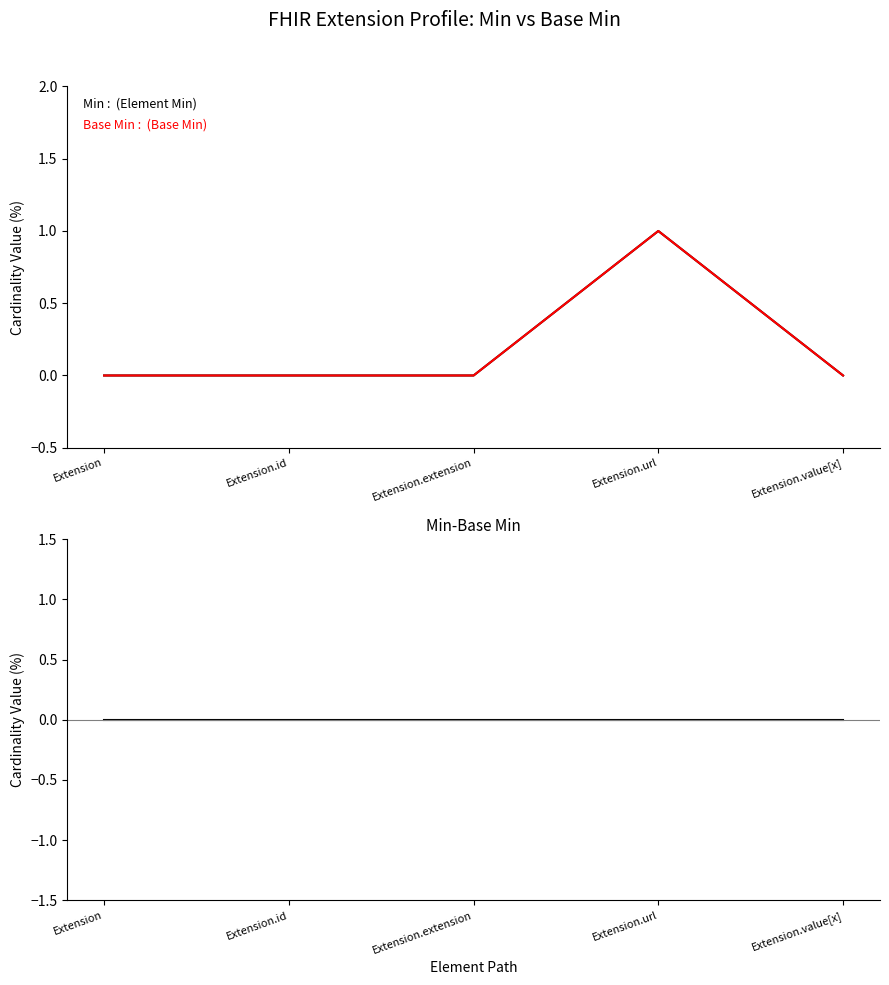

True or false: Base Min and Min intersect in this chart.

False